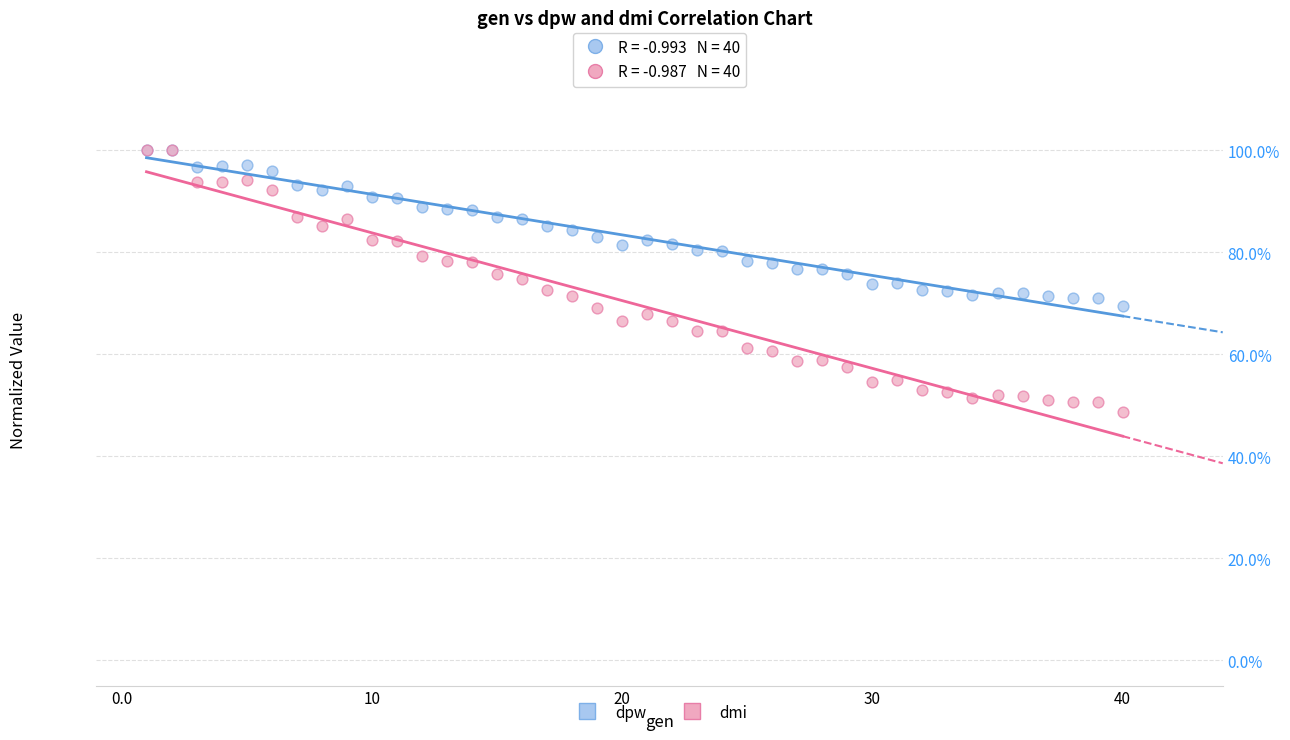

What are all the series names shown in the legend?

dpw, dmi